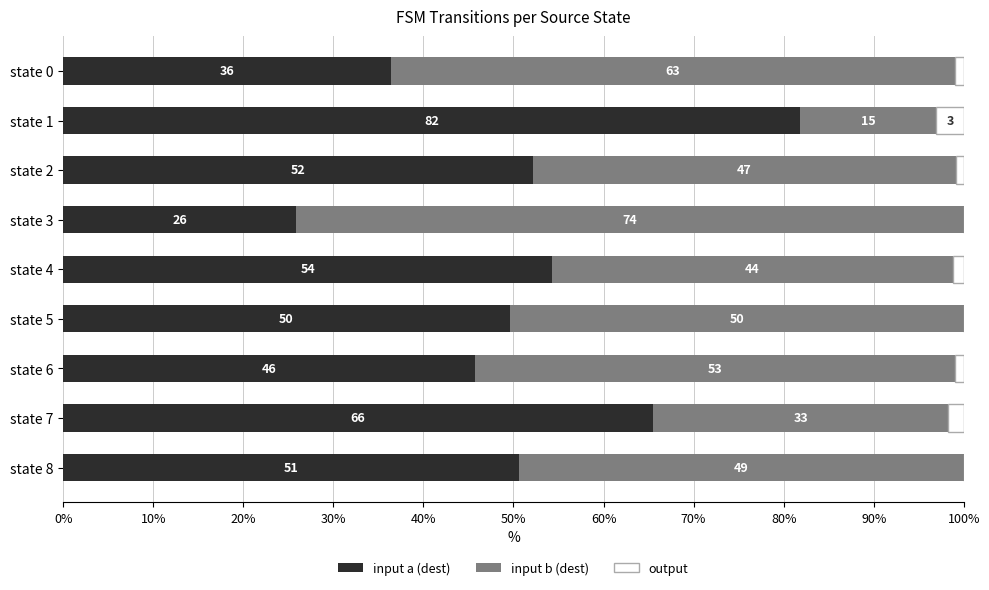

What is the difference between the maximum and second lowest values in the output series?

3.0